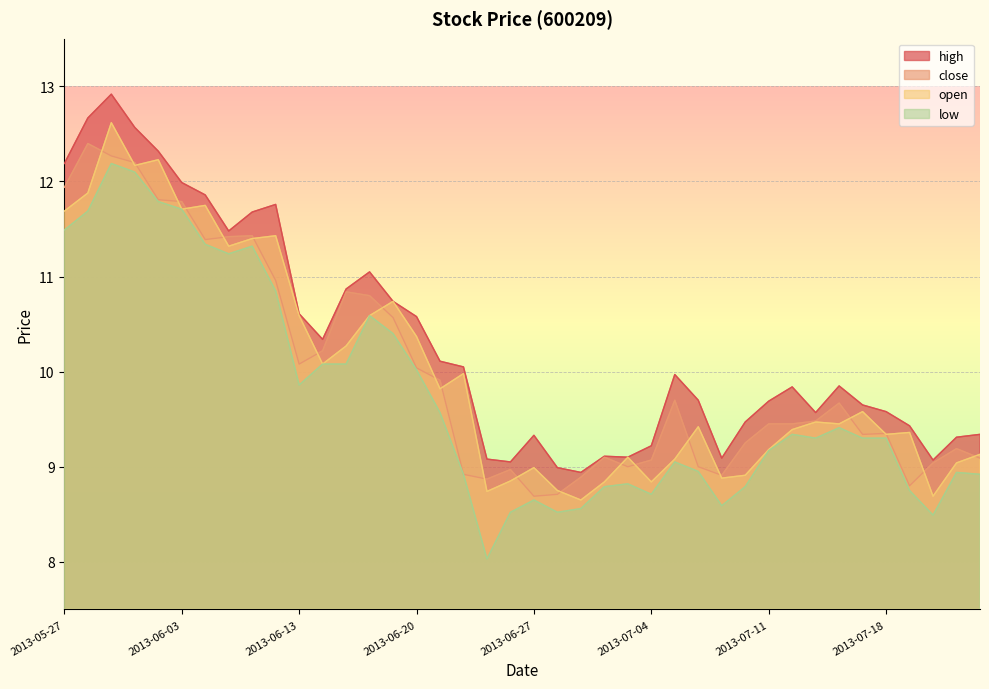

How many values in the open series exceed 9?

30